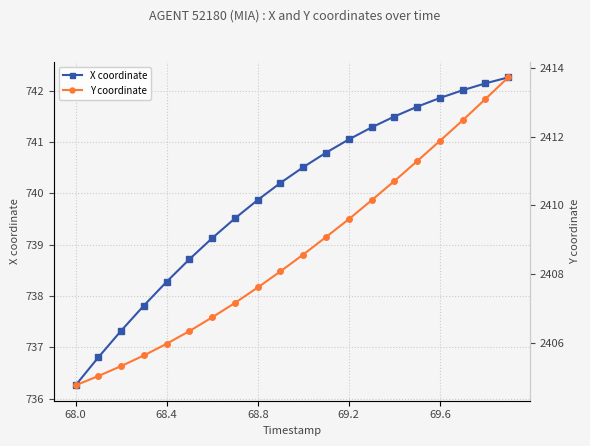

True or false: X coordinate has a value of 208.2 at 68.4.

False